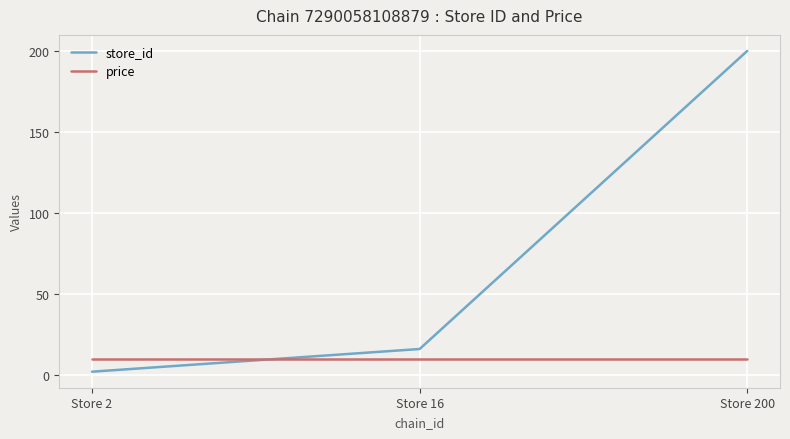

Reading left to right, what are all the values shown in this chart?

store_id: 2	16	200
price: 10	10	10